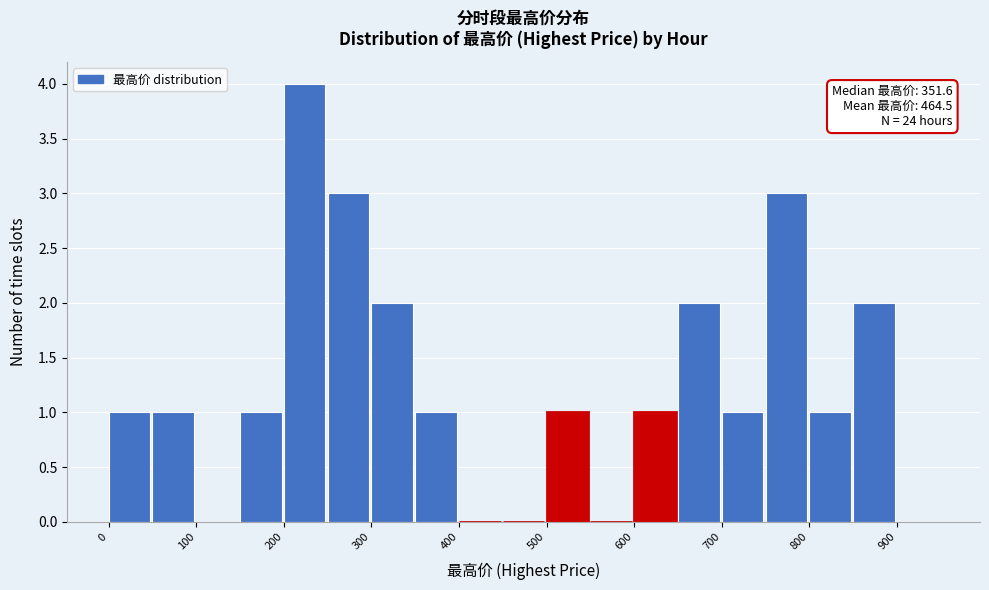

Over which range of the x-axis is the bar tallest?

200 to 250